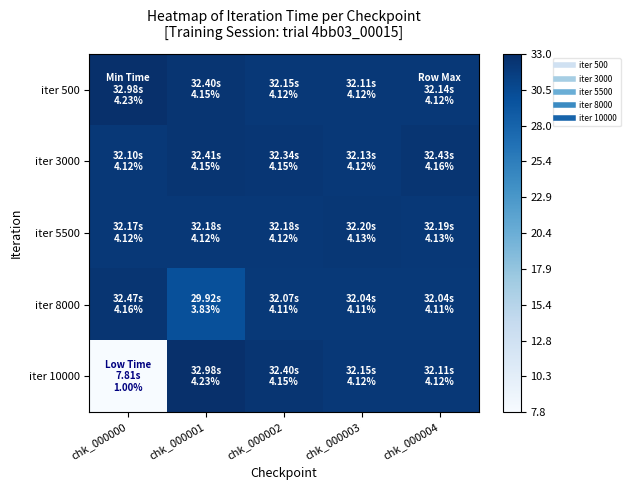

What is the total value across all series at chk_000000?

3.9